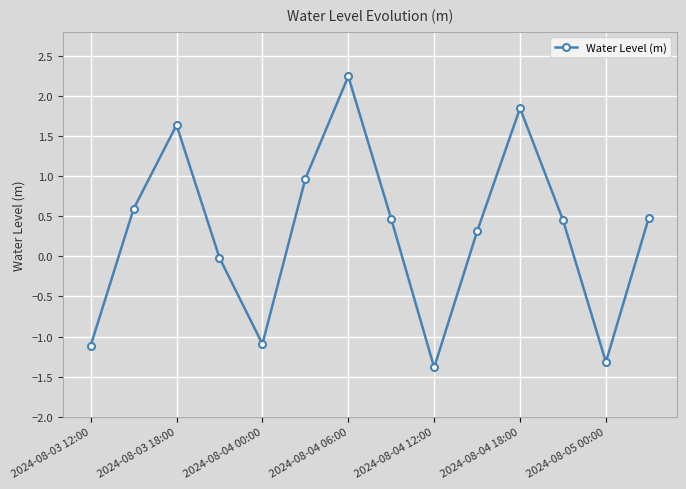

True or false: there are more than 0 points higher than both neighbors.

True